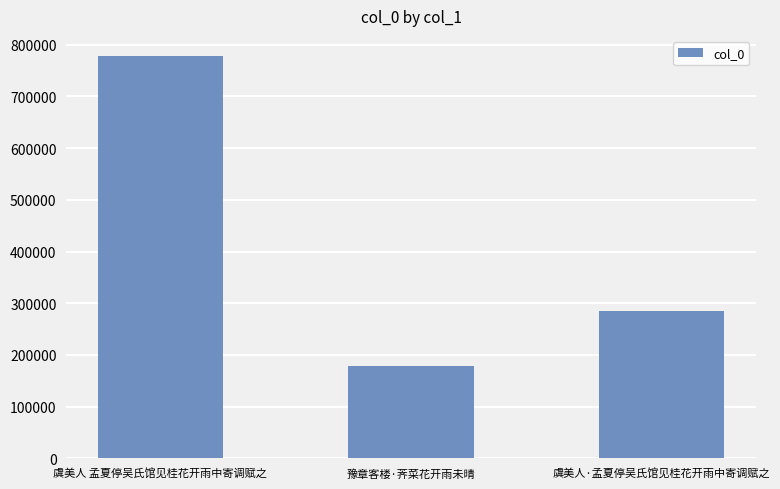

What position from the right is 虞美人 孟夏停吴氏馆见桂花开雨中寄调赋之?

3